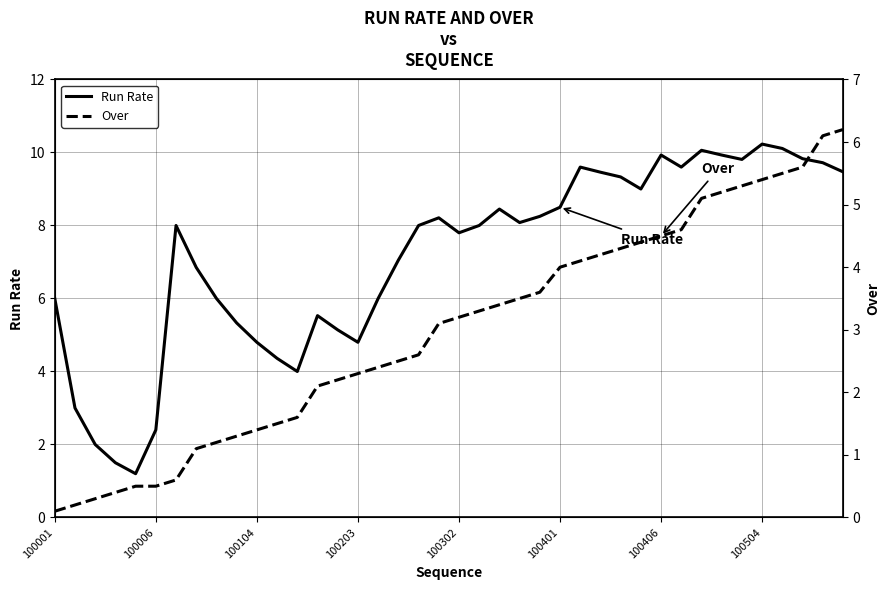

How many interior local peaks does the Run Rate series have?

8